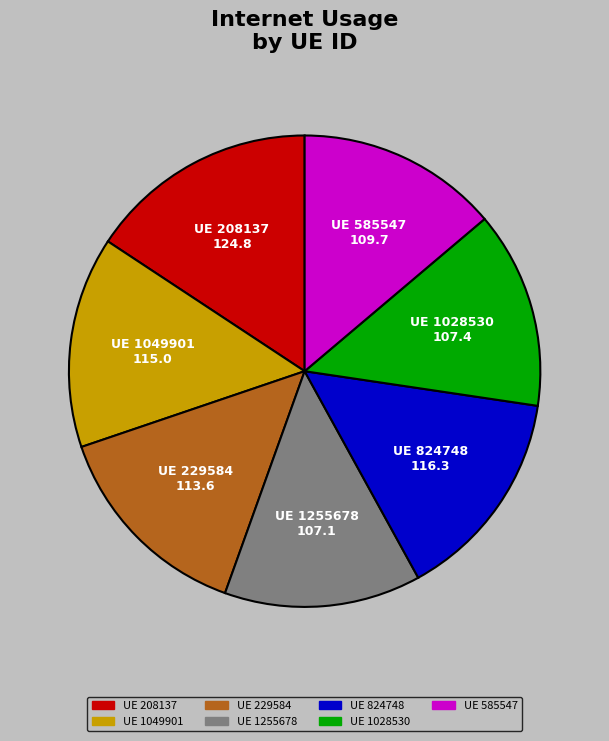

True or false: UE 824748 accounts for 25% of the total.

False